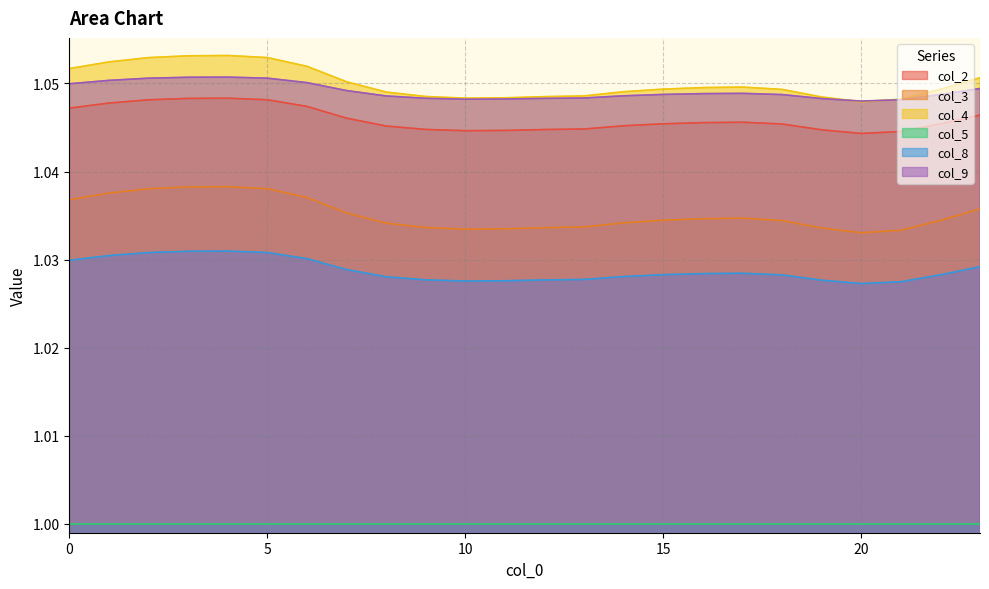

What is the smallest value displayed?

1.0